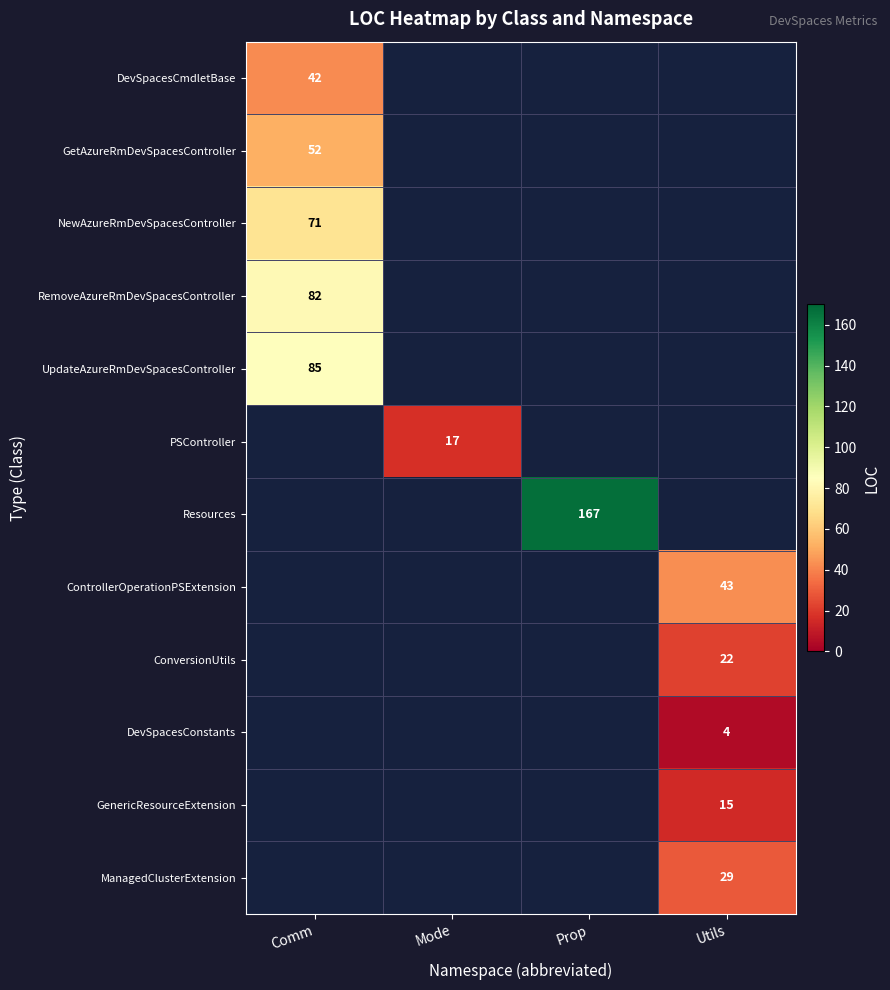

How many distinct data groups are displayed?

12